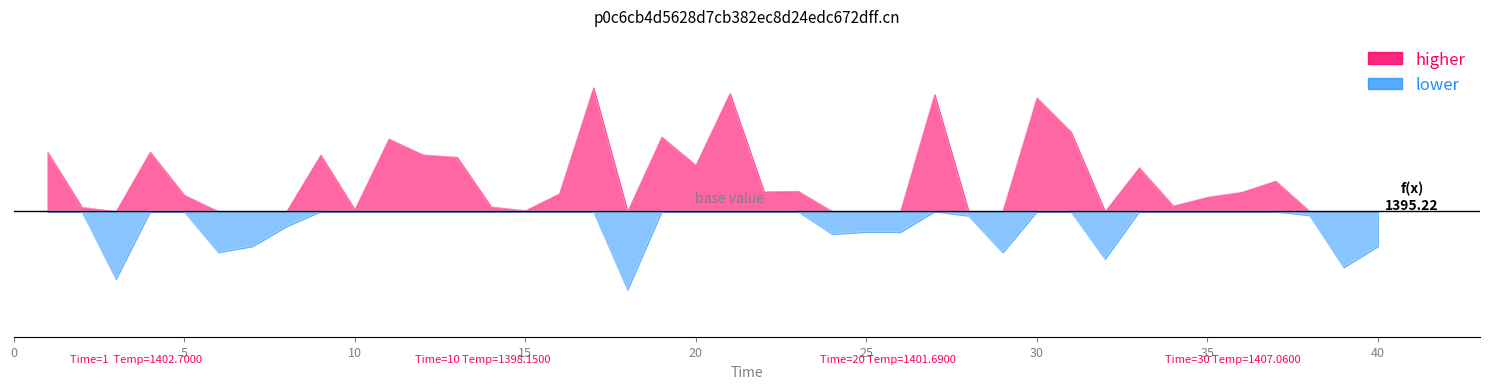

The value at 38 is 1397.7. True or false?

True